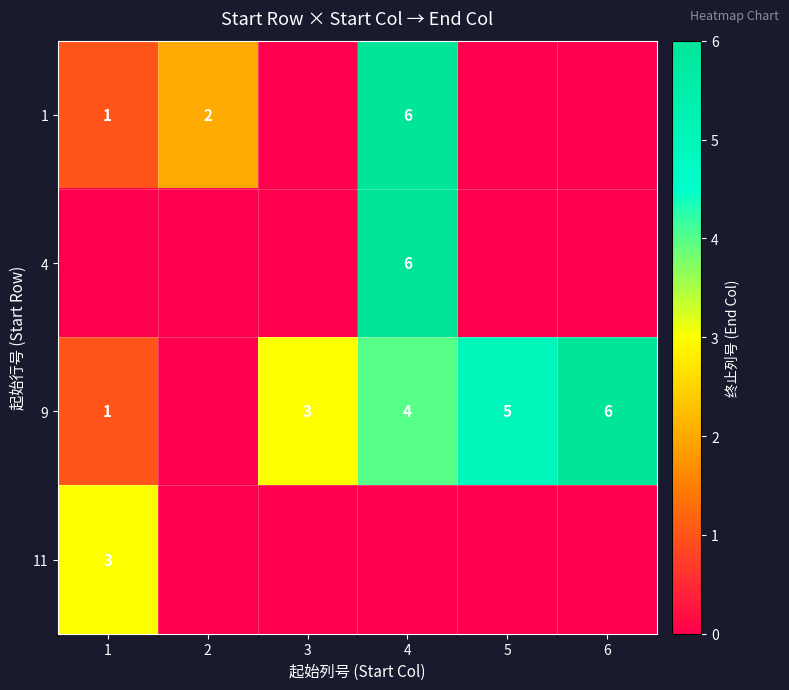

Reading left to right, extract all data points from this chart.

row_0: 1	2	0	6	0	0
row_1: 0	0	0	6	0	0
row_2: 1	0	3	4	5	6
row_3: 3	0	0	0	0	0